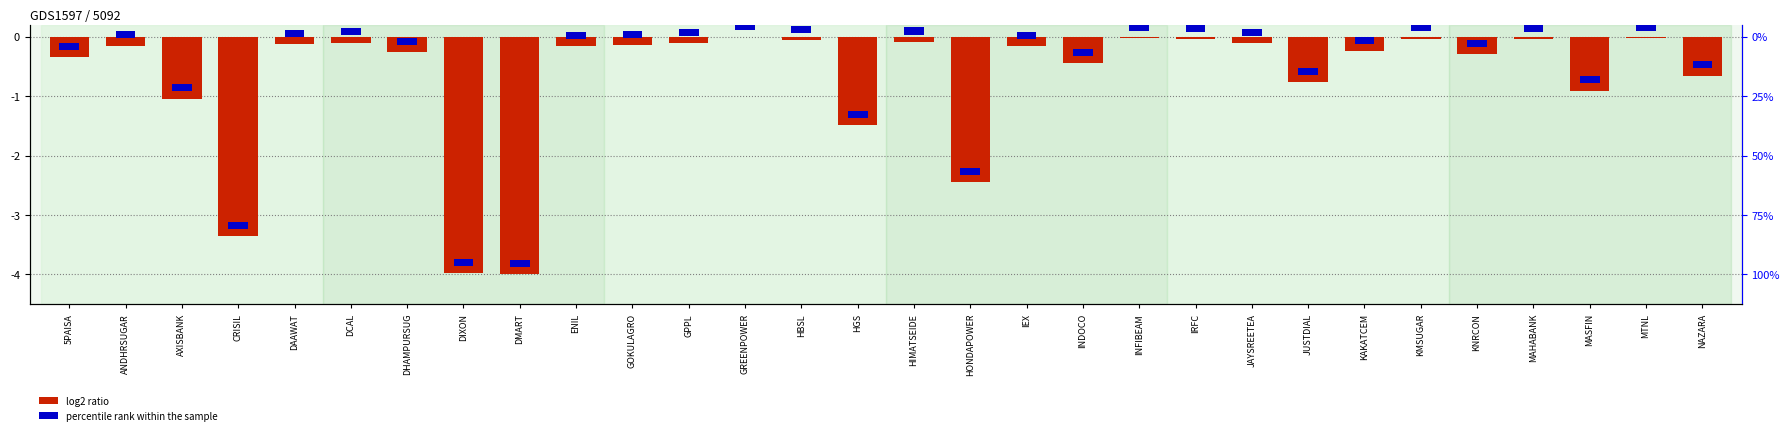

At how many categories does at least one series exceed 0?

30